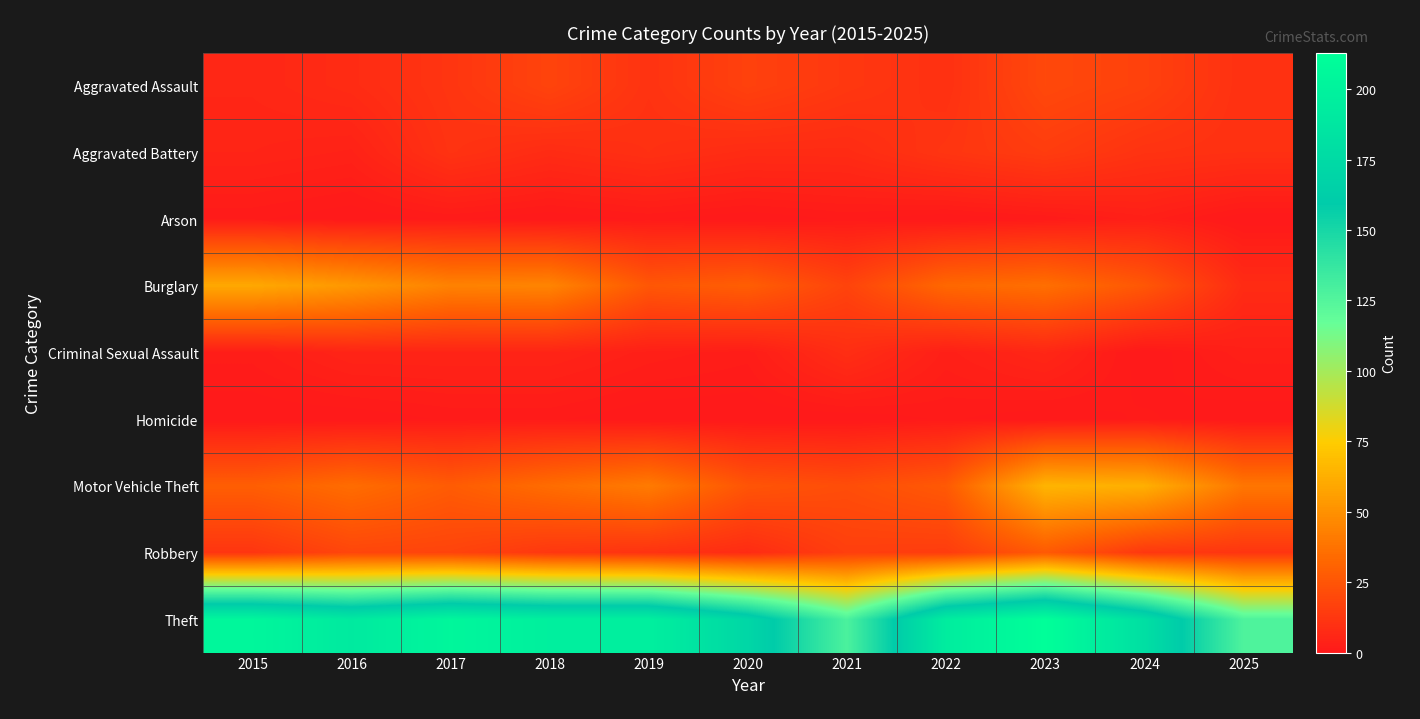

At how many categories does at least one series exceed 1?

11